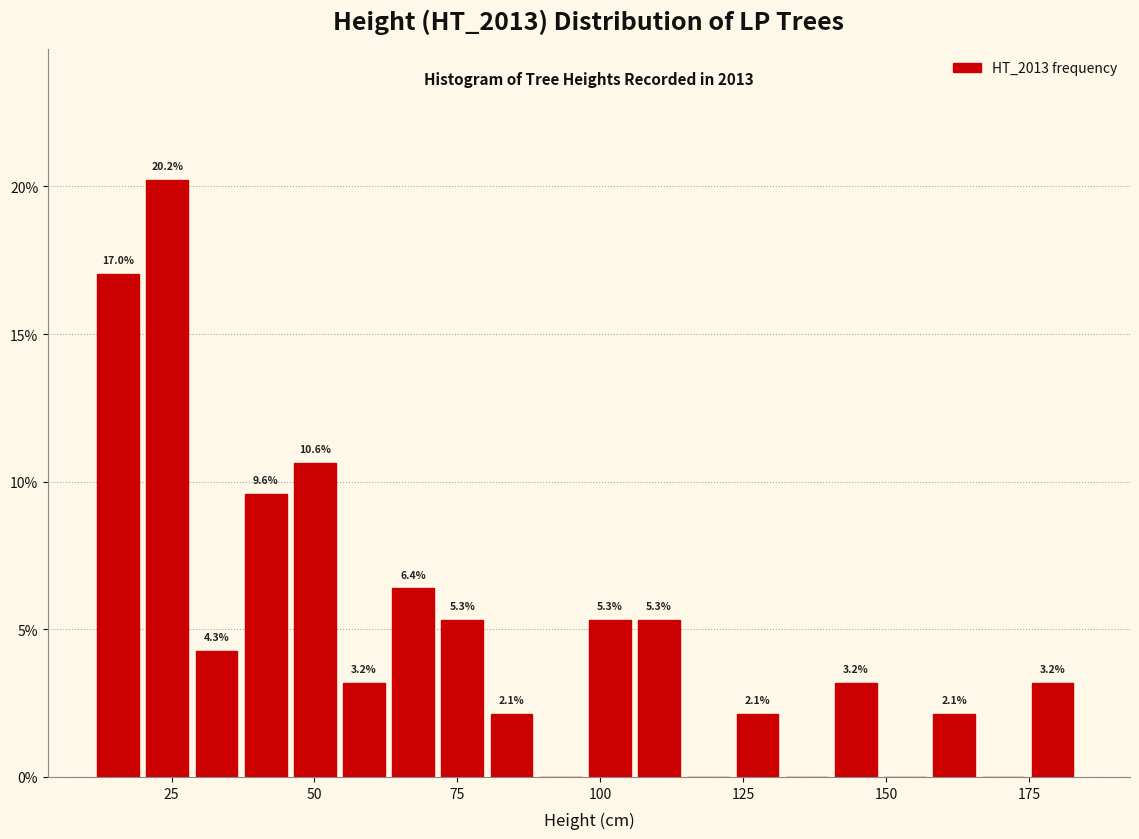

Around what value on the x-axis is the tallest bar? Give the approximate position of its centre, as read against the axis.

25